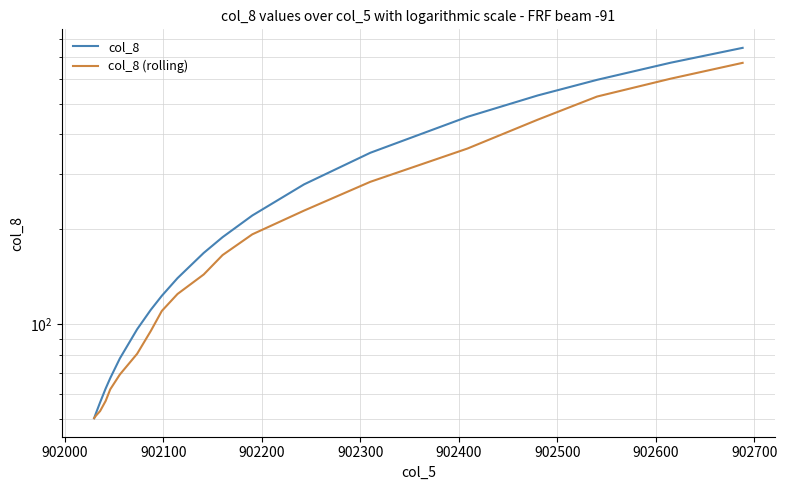

True or false: col_8 and col_8 (rolling) cross at least once.

False